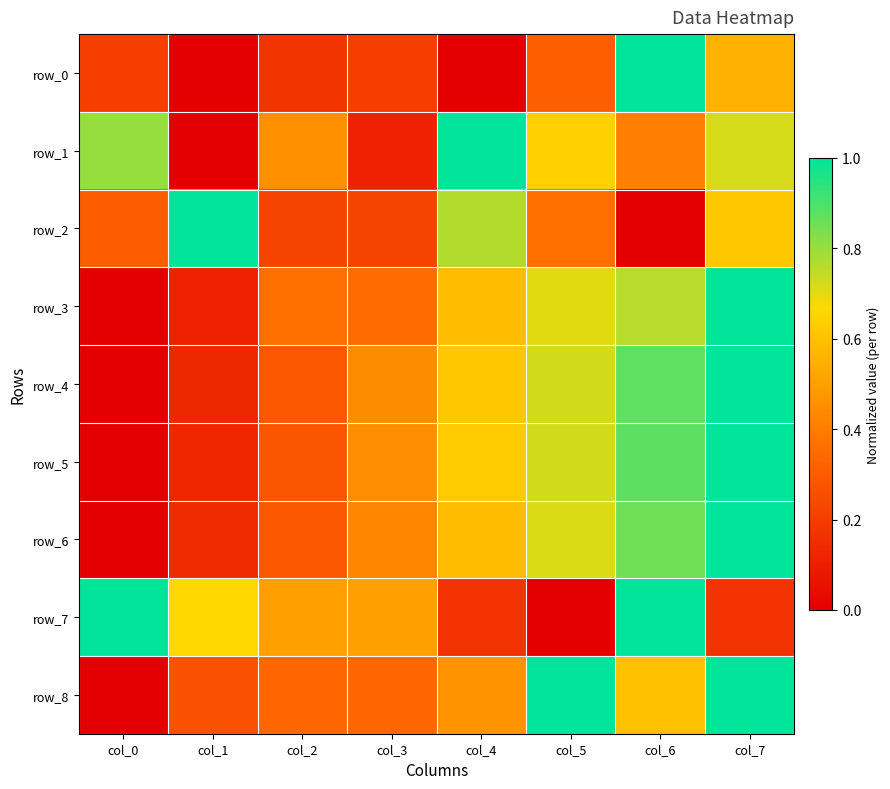

How many positive values does the row_1 series have?

7